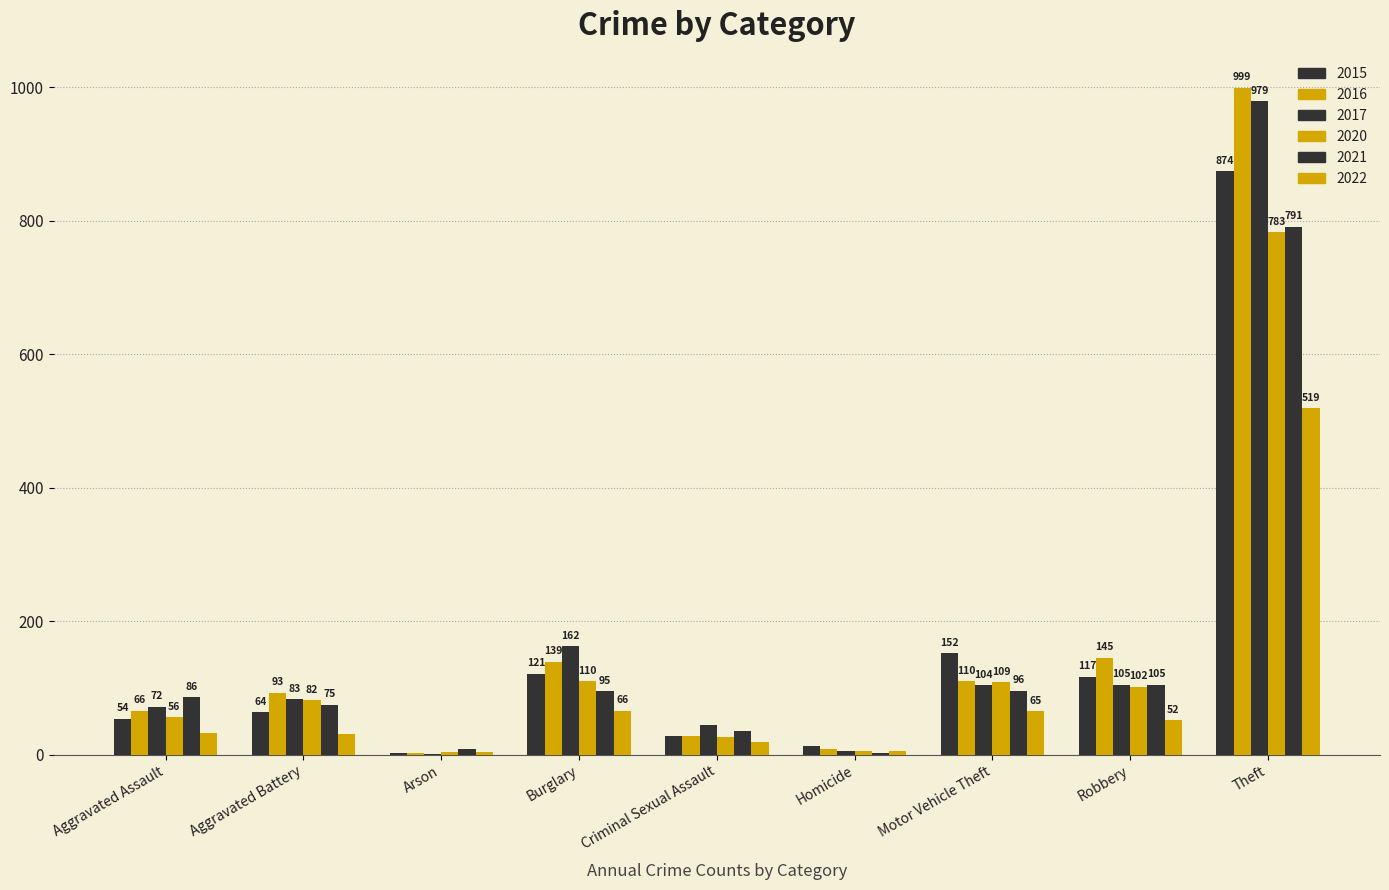

Does the chart contain stacked bars?

No